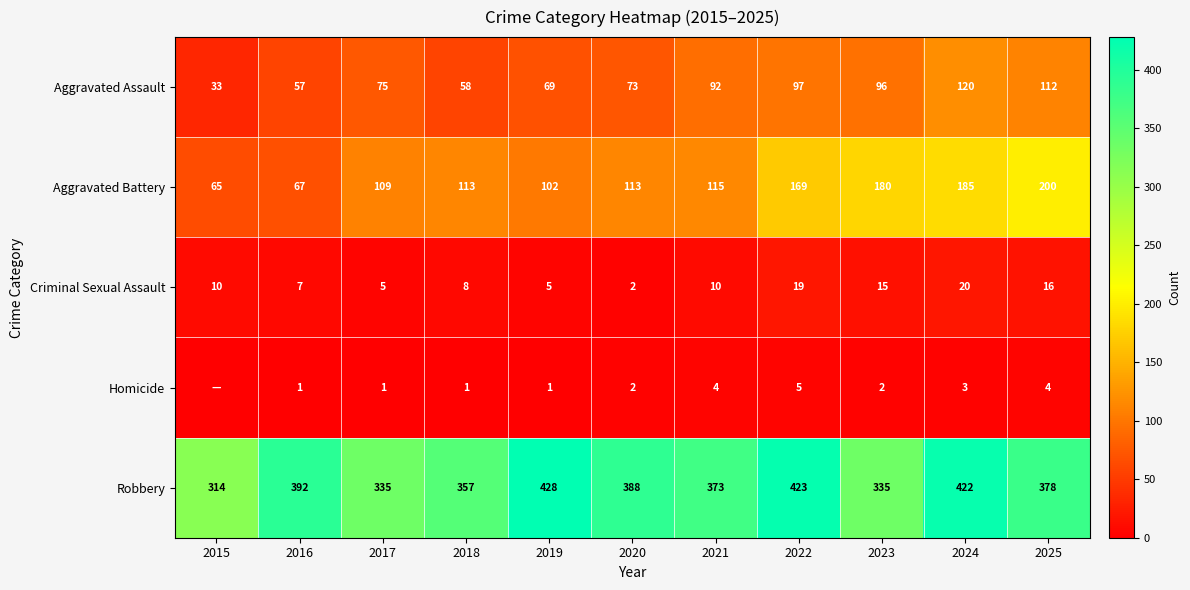

What value does the Criminal Sexual Assault series have at 2023?

15